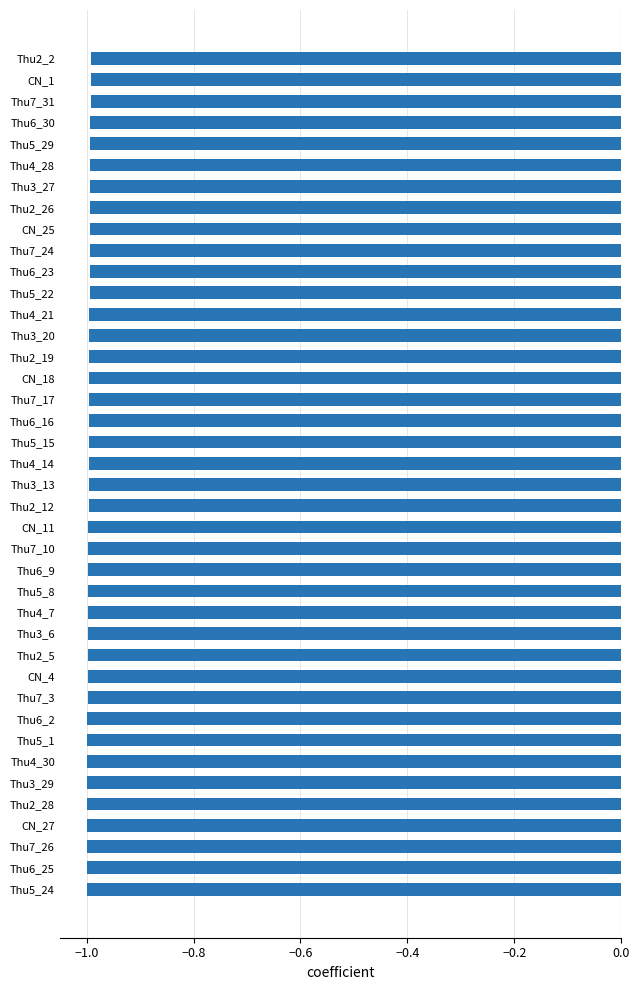

The value at Thu5_24 is -1.0. True or false?

True